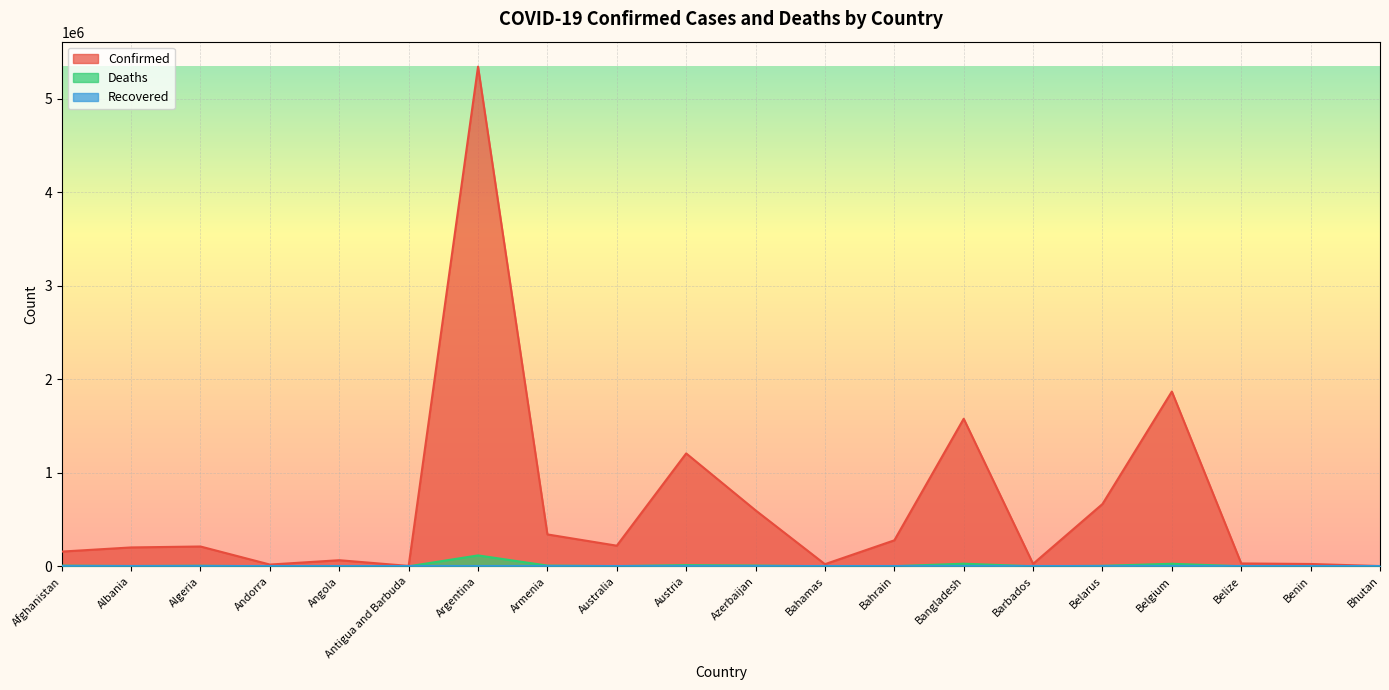

Where does the Confirmed series first go above 211859?

Argentina